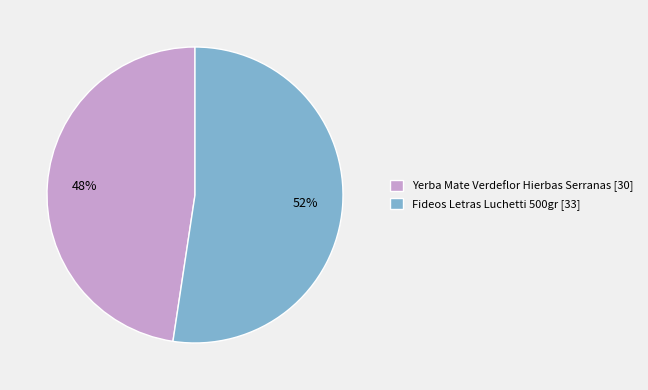

What is the largest slice in the pie chart?

Fideos Letras Luchetti 500gr